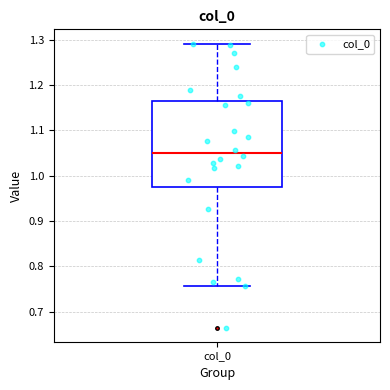

Where is the lower edge of the box for col_0 on the y-axis? The values are not printed on the chart, so give them approximately, as read against the axis.

0.97